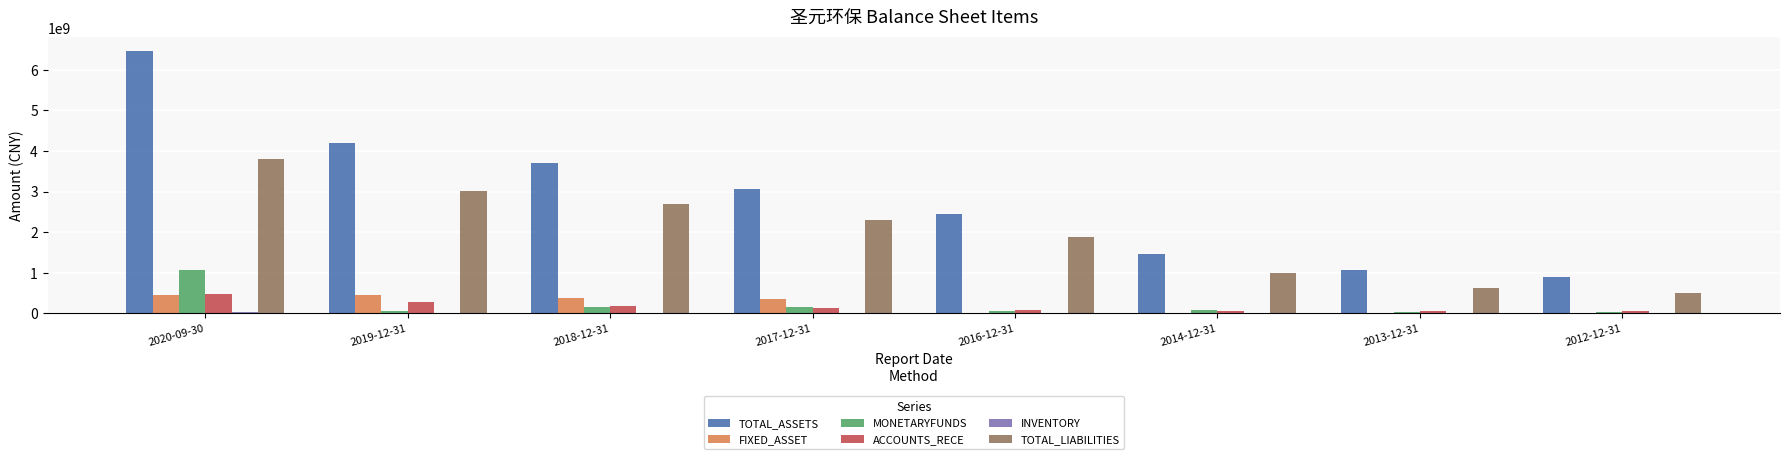

How many series are shown in this chart?

6